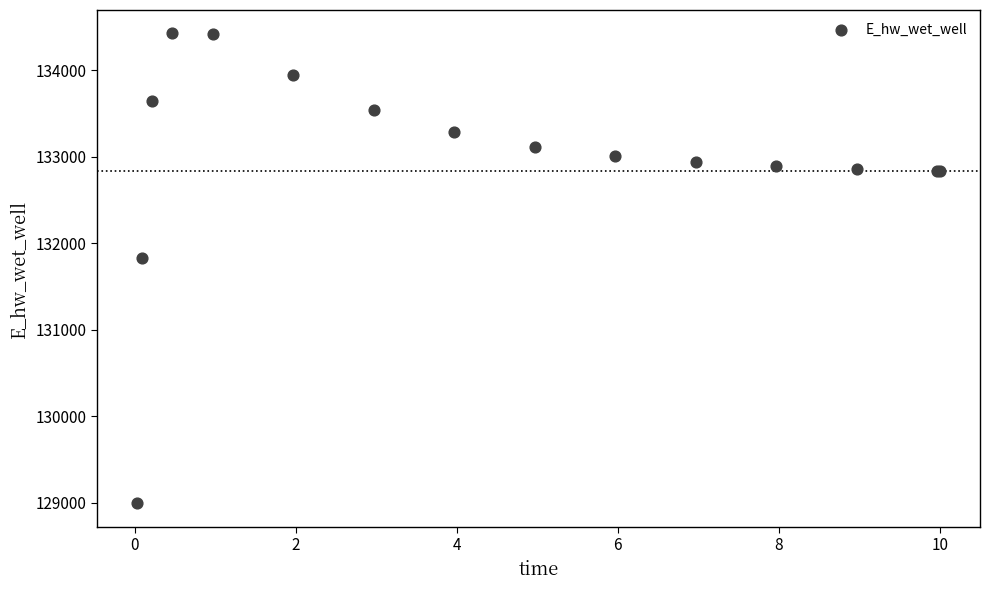

What Y value in the scatter plot is closest to 131709?

131827.3